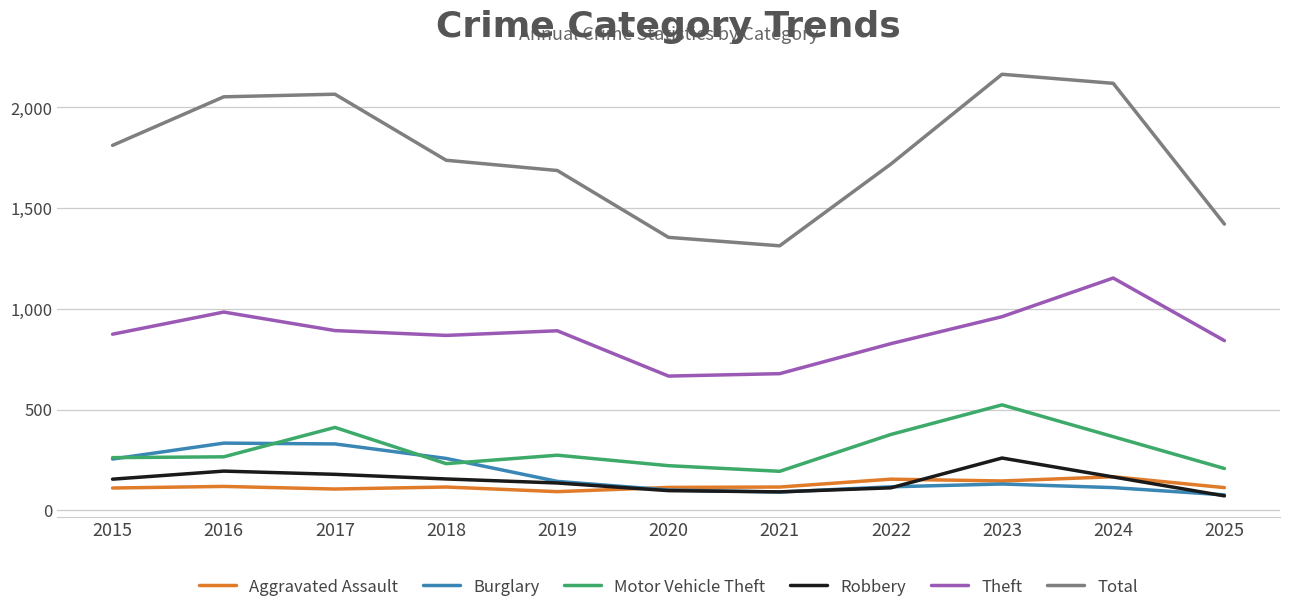

How many lines are shown in the chart?

6